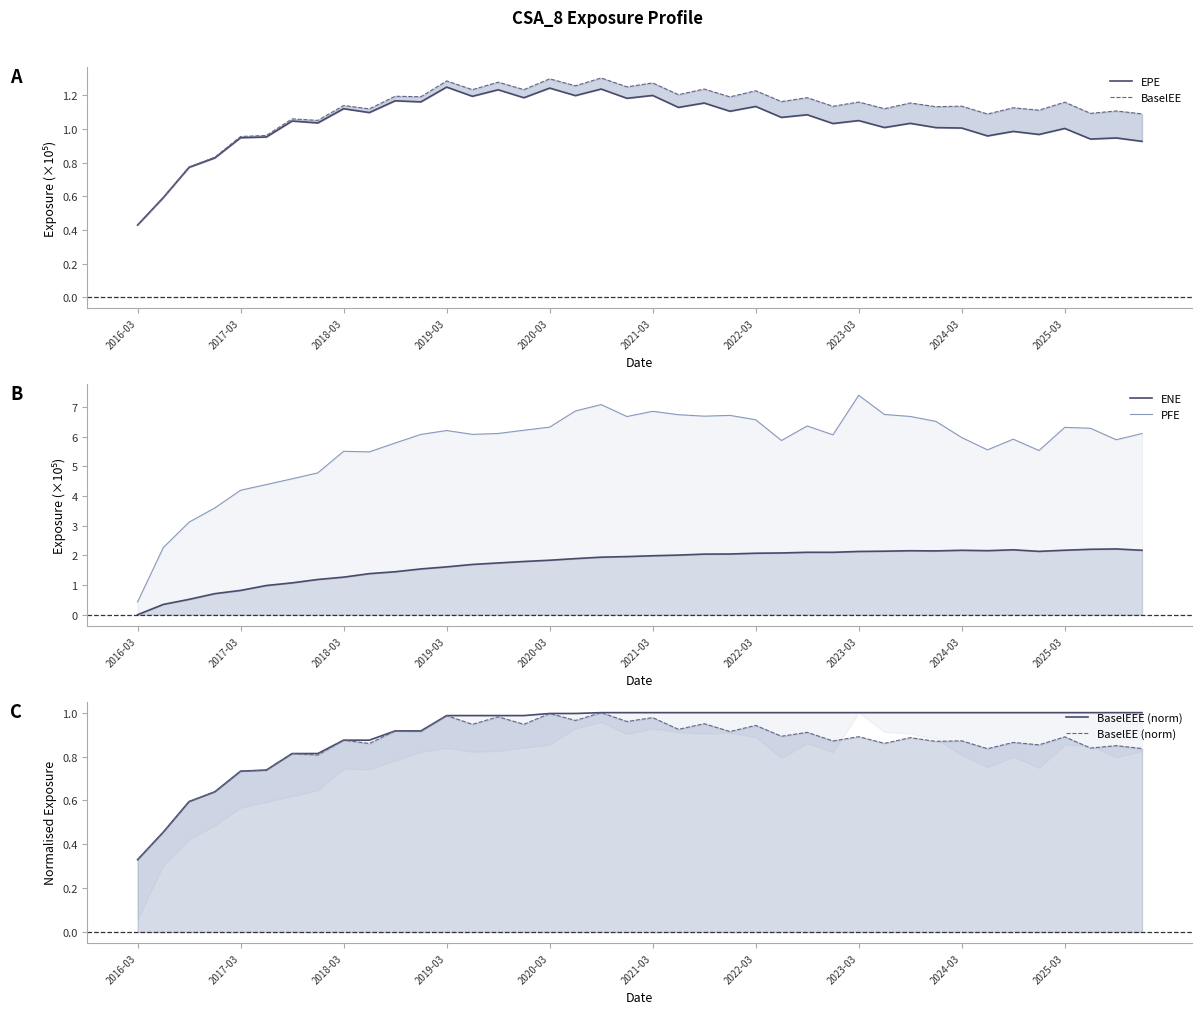

Rank the series at 25 from lowest to highest value.

BaselEE (norm), BaselEEE (norm), EPE, BaselEE, ENE, PFE